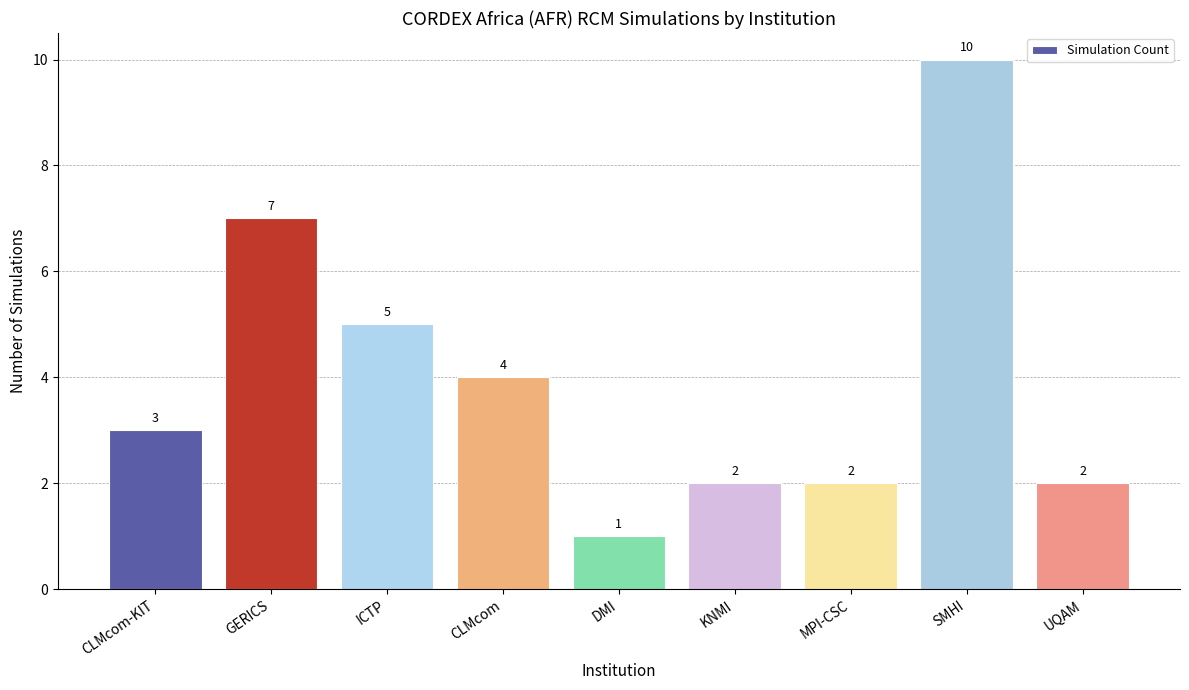

Reading left to right, transcribe all the data shown in this chart.

CLMcom-KIT=3	GERICS=7	ICTP=5	CLMcom=4	DMI=1	KNMI=2	MPI-CSC=2	SMHI=10	UQAM=2